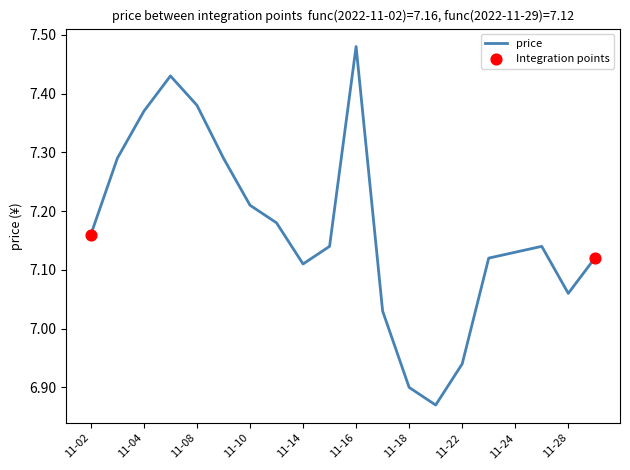

What is the difference between the maximum and minimum values?

0.6